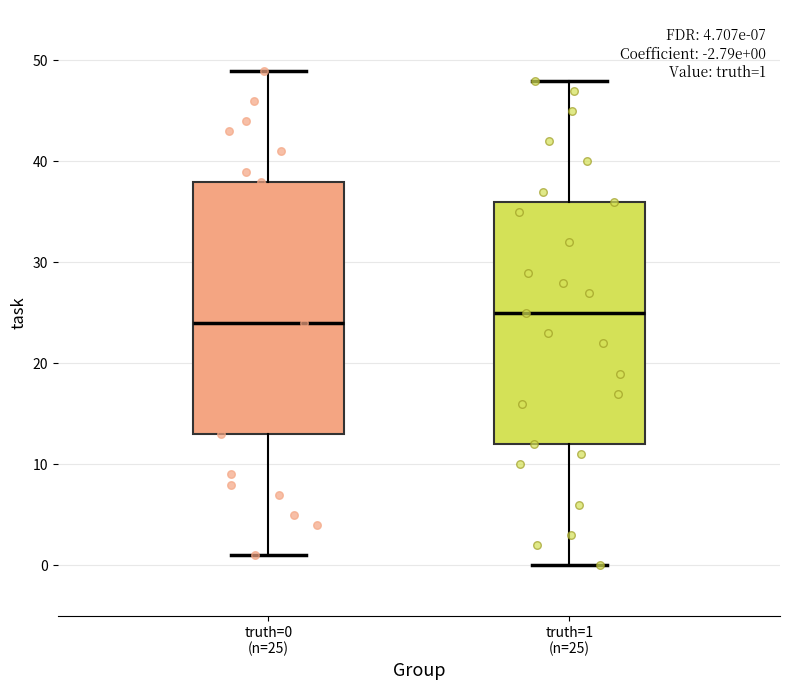

Comparing the boxes themselves (not the whiskers), which one is the tallest?

truth=0 (n=25)